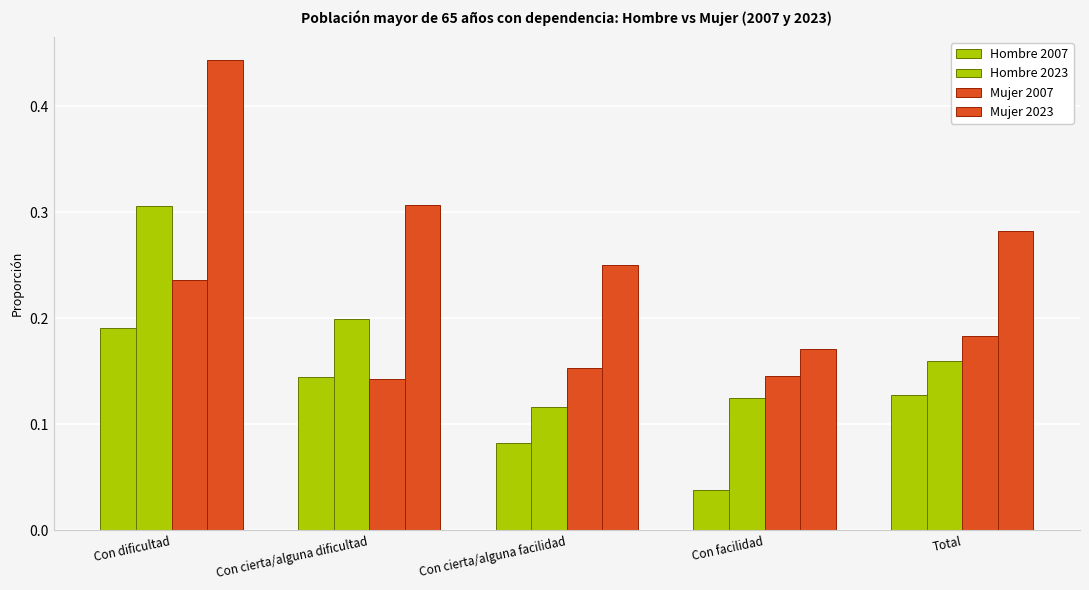

Reading left to right, extract all data points from this chart.

Hombre 2007: 0.2	0.1	0.1	0.0	0.1
Hombre 2023: 0.3	0.2	0.1	0.1	0.2
Mujer 2007: 0.2	0.1	0.2	0.1	0.2
Mujer 2023: 0.4	0.3	0.3	0.2	0.3